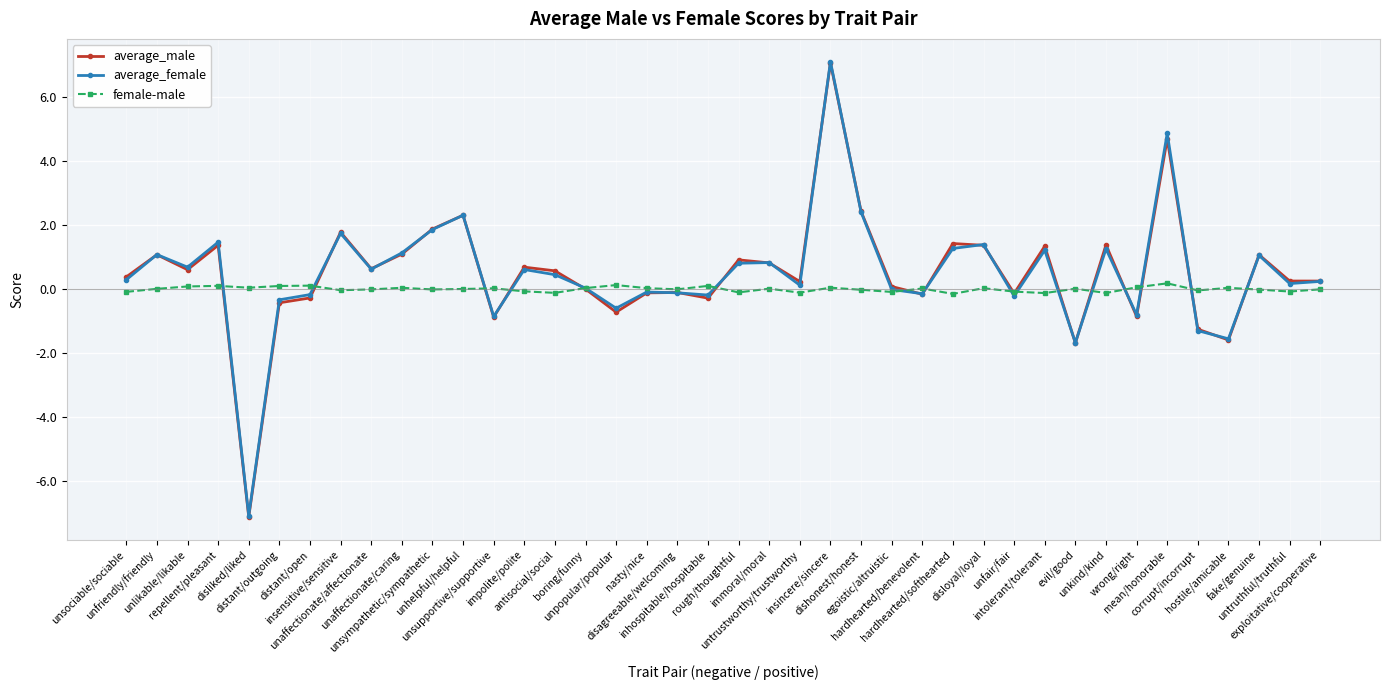

Count the number of data series in this chart.

3